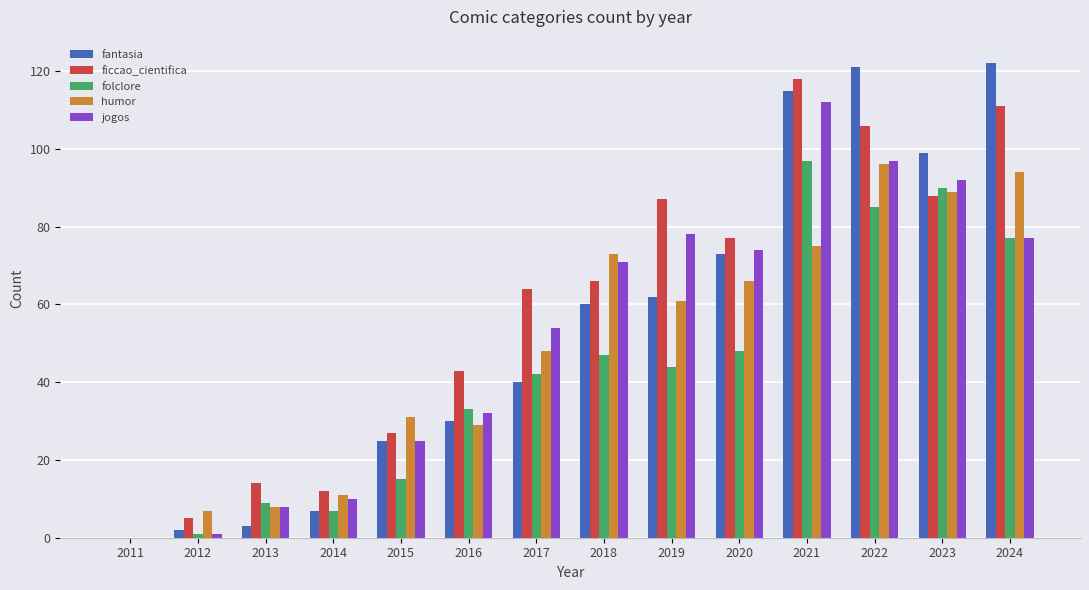

At which label does folclore reach its peak?

2021